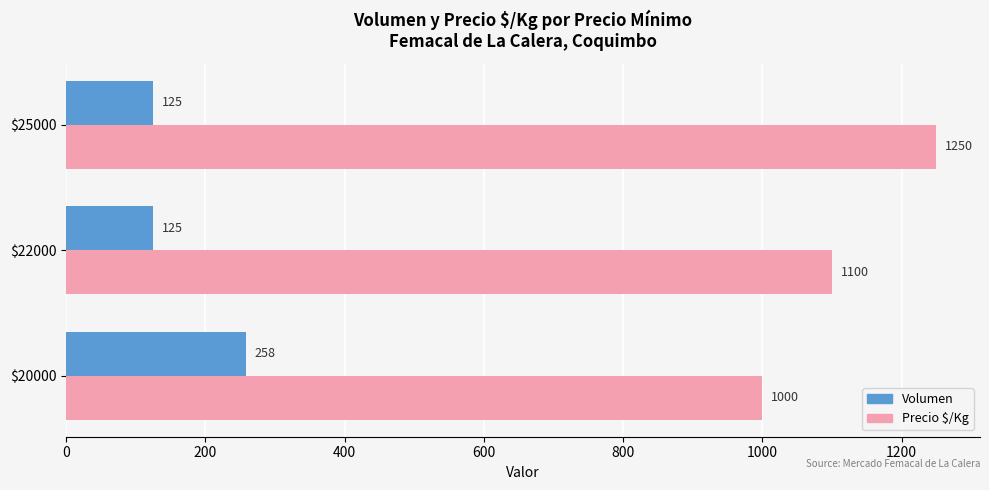

At which category is the sum across all series the highest?

$25000